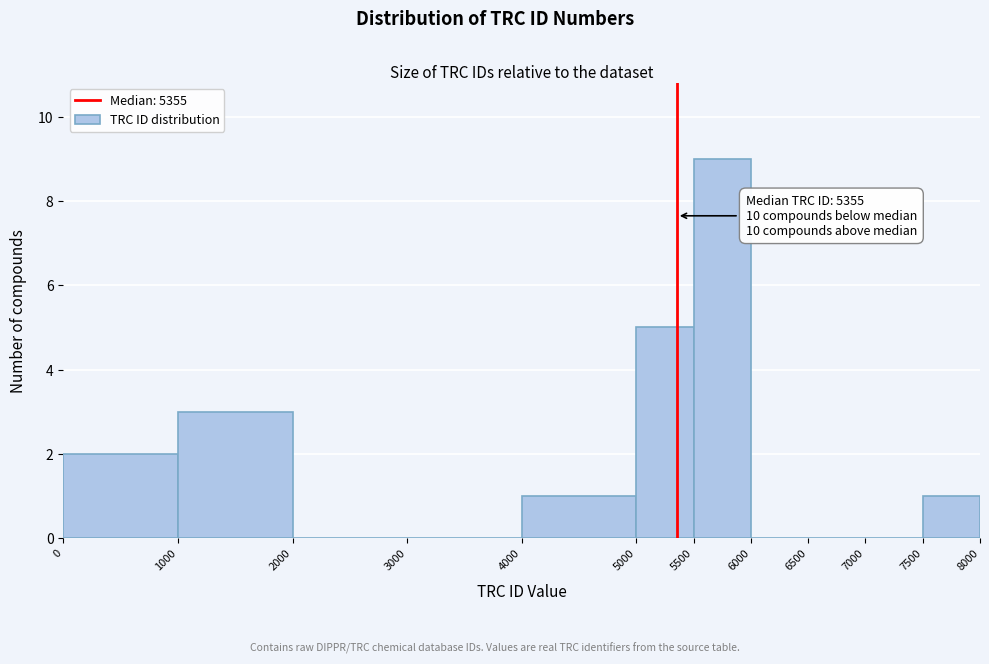

Which range on the x-axis has the tallest bar?

5500 to 6000